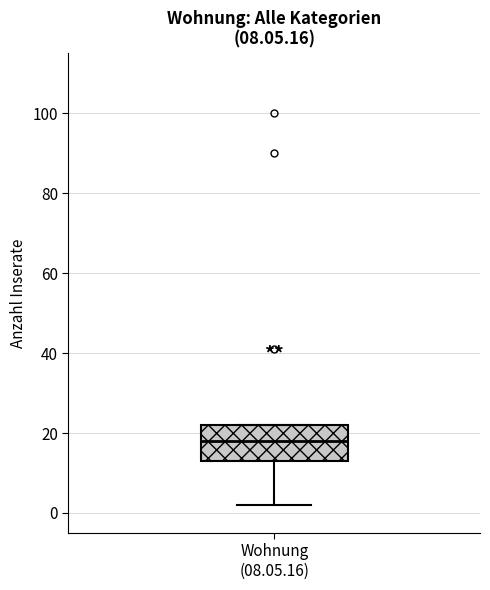

Read this box plot against the y-axis: the position of the median line, the range covered by the box, and the ends of both whiskers. The values are not printed on the chart, so give them approximately, as read against the axis.

median 18, box 14 to 22, whiskers 2 to 22